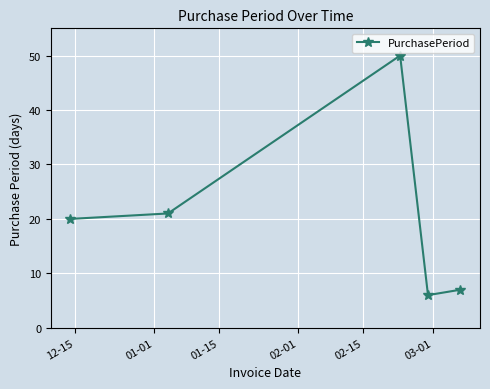

What is the smallest value displayed?

6